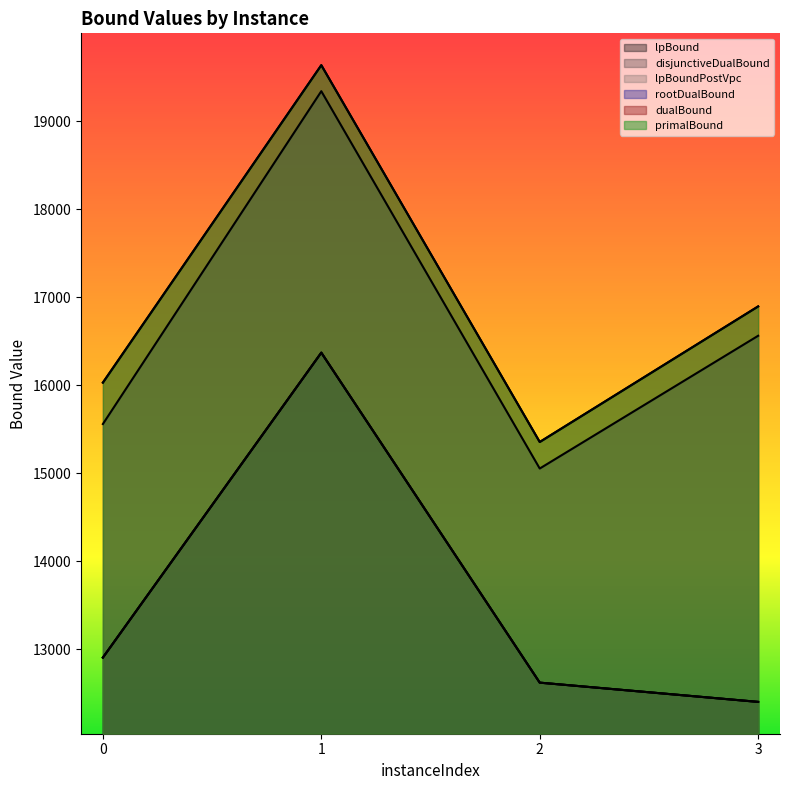

What is the total value across all series at 0?

86342.1